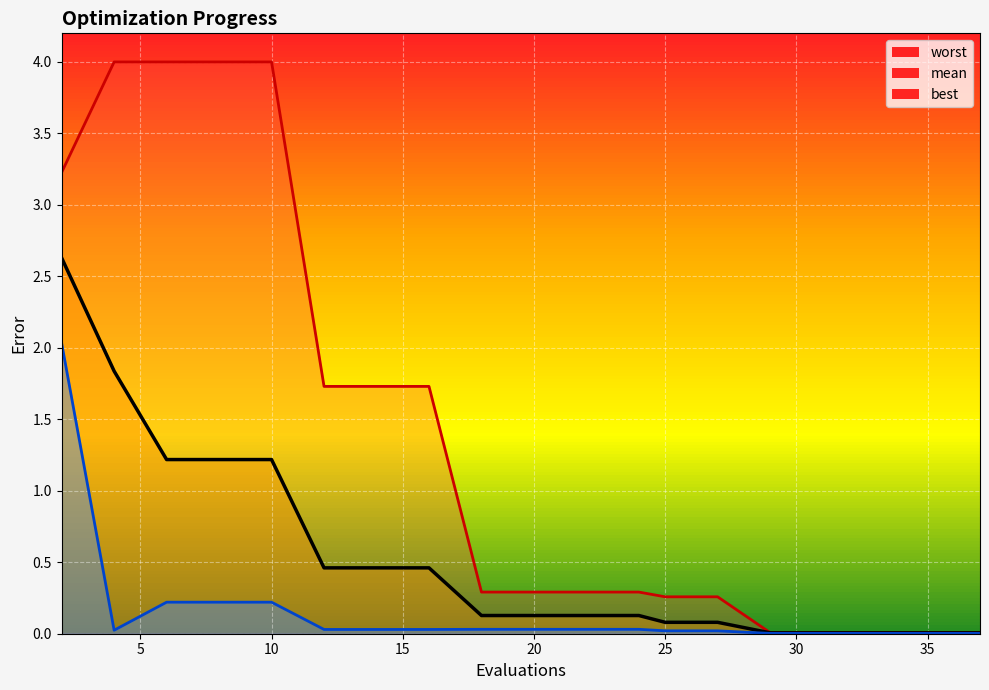

What is the greatest value displayed?

4.0